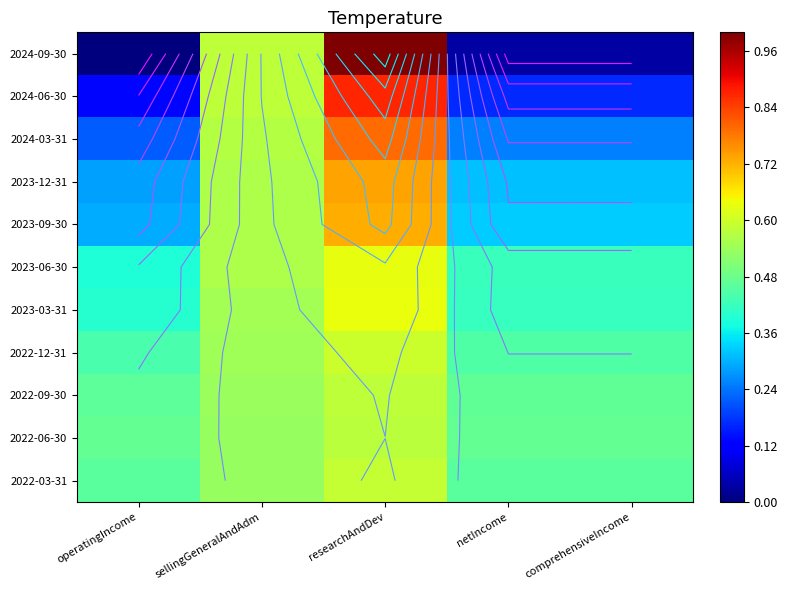

What is the sum of all 2024-06-30 values?

1.9